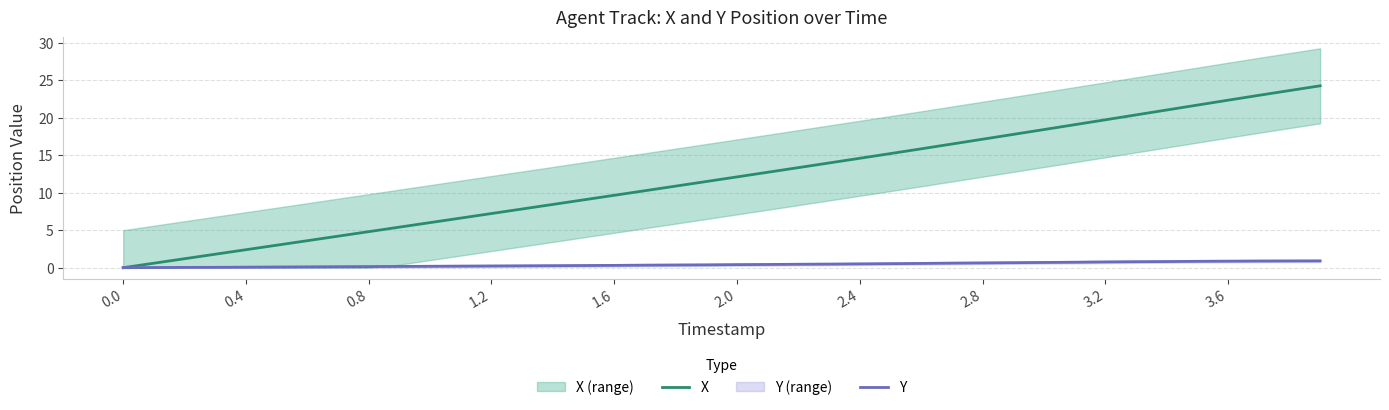

The X series shows 15.4 at 3.6. True or false?

False